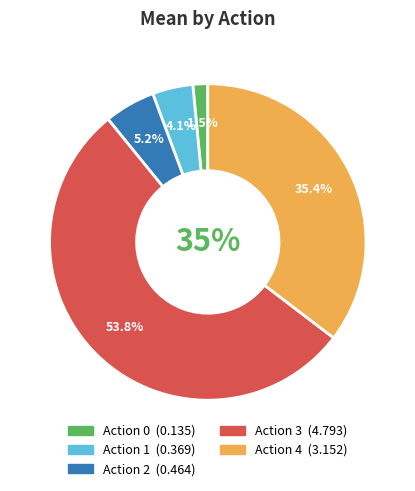

Is it true that 4 is 11% of the pie?

False